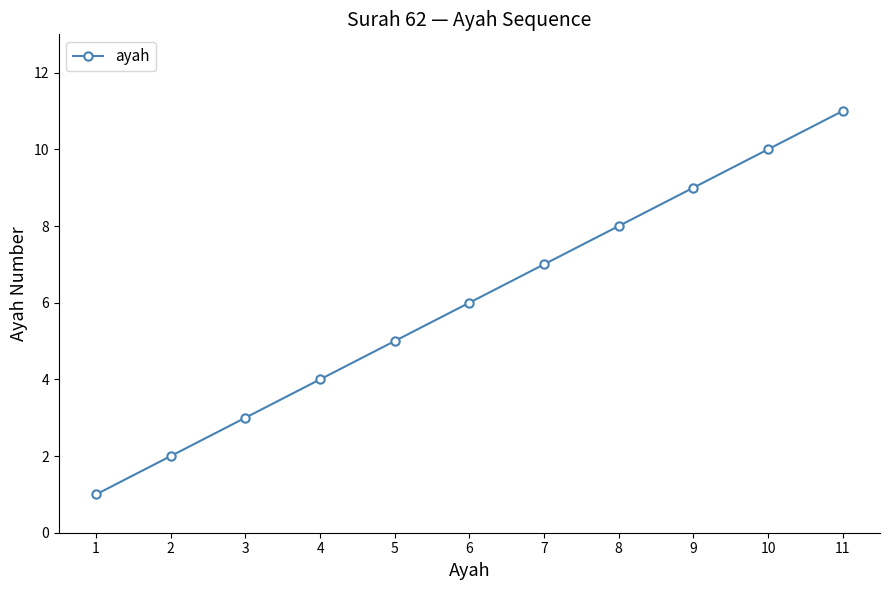

List the labels in order of value, largest first.

11, 10, 9, 8, 7, 6, 5, 4, 3, 2, 1